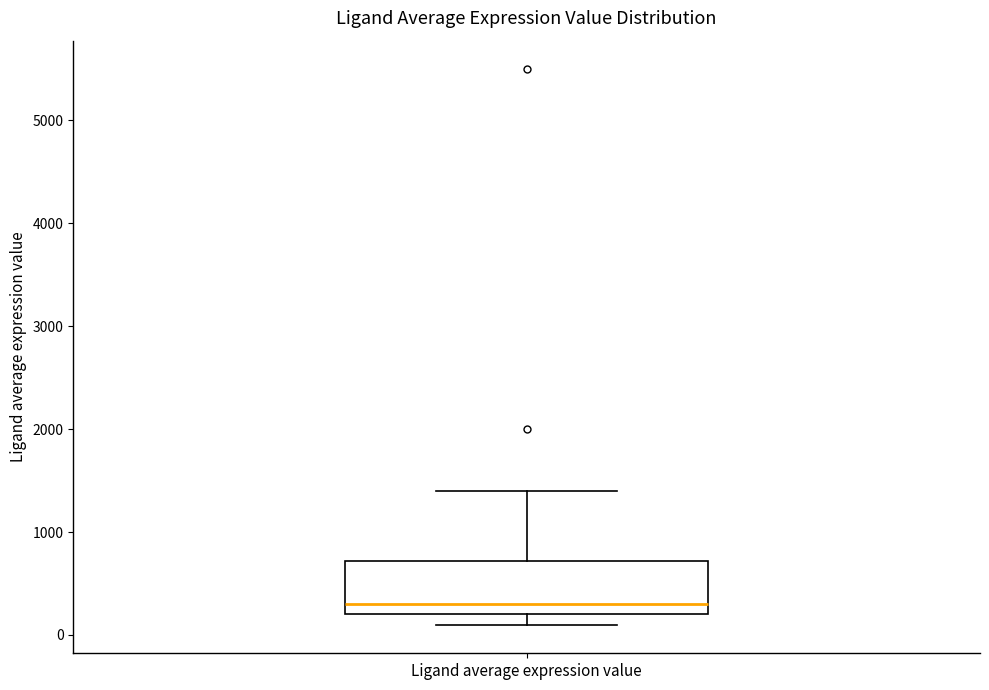

Read this box plot against the y-axis: the position of the median line, the range covered by the box, and the ends of both whiskers. The values are not printed on the chart, so give them approximately, as read against the axis.

median 300, box 200 to 700, whiskers 100 to 1400